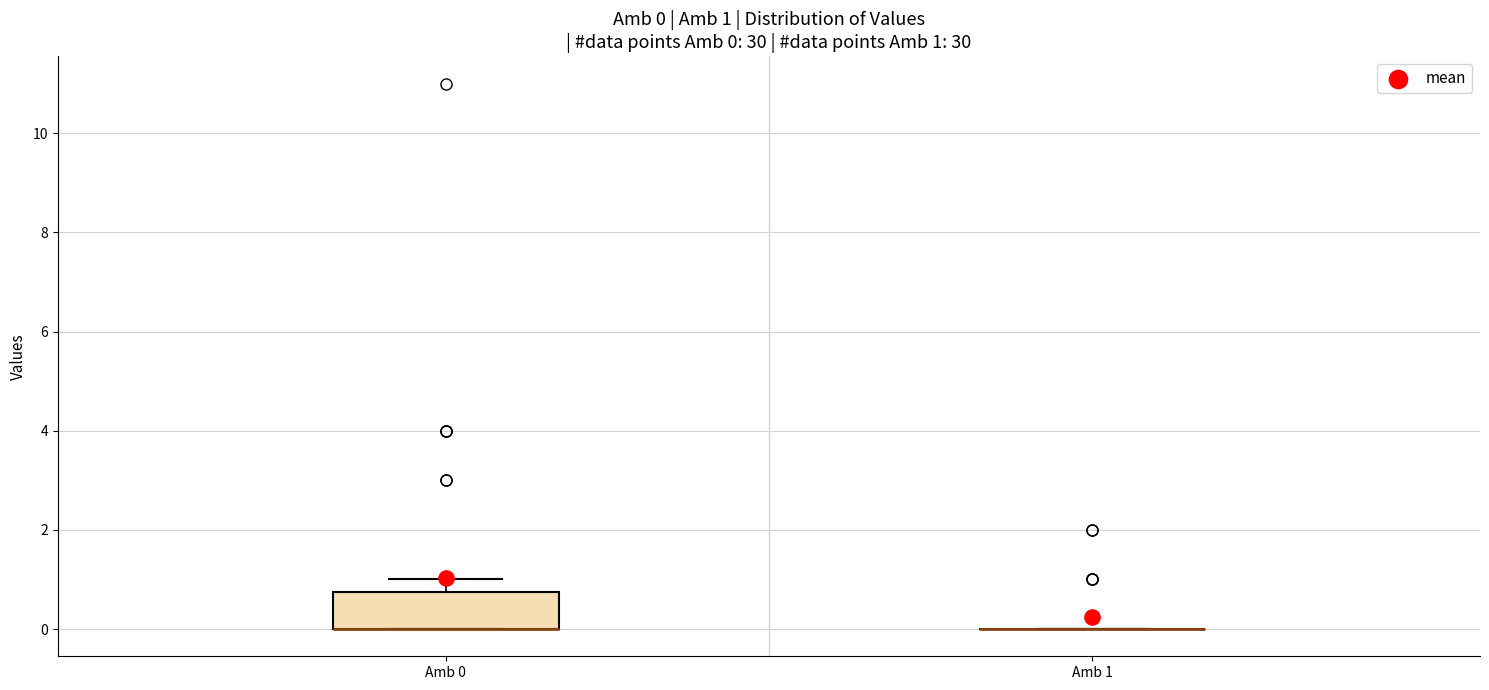

Which box is the tallest, from its lower edge to its upper edge?

Amb 0